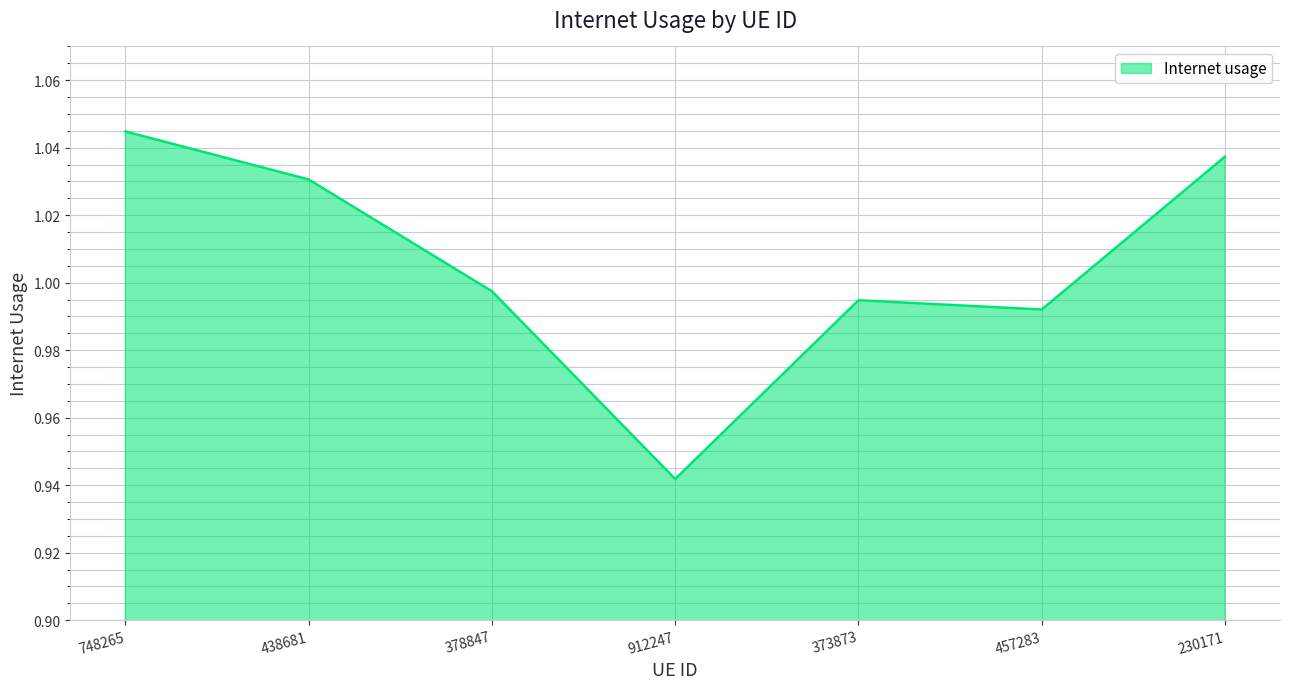

List the labels in order of value, largest first.

748265, 230171, 438681, 378847, 373873, 457283, 912247